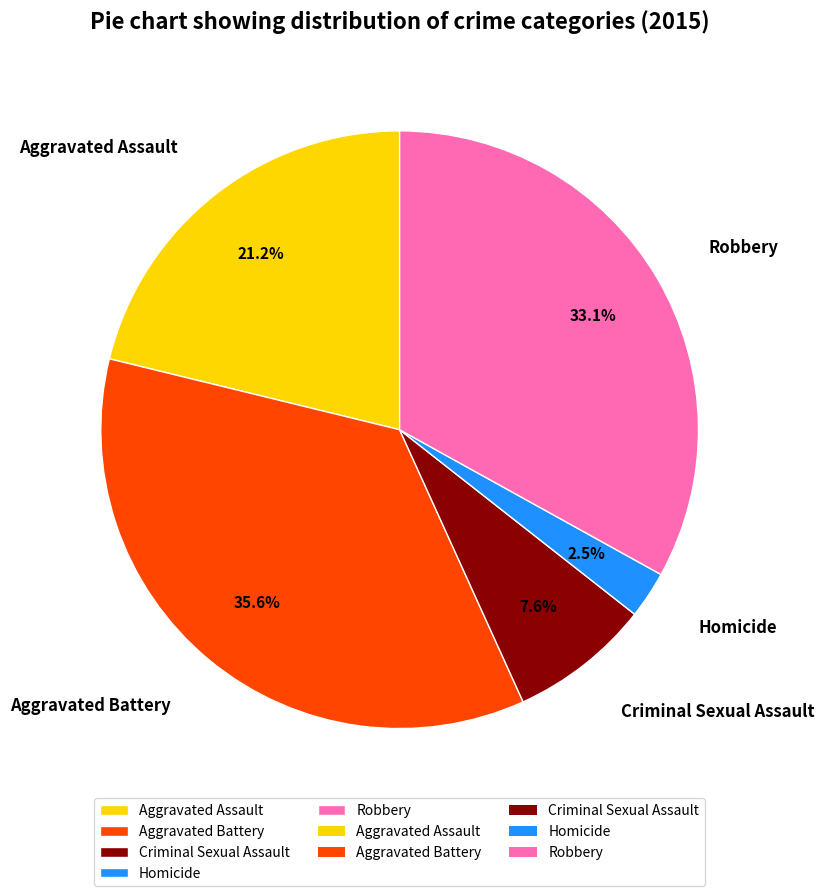

Is there any slice that represents more than half of the pie?

No